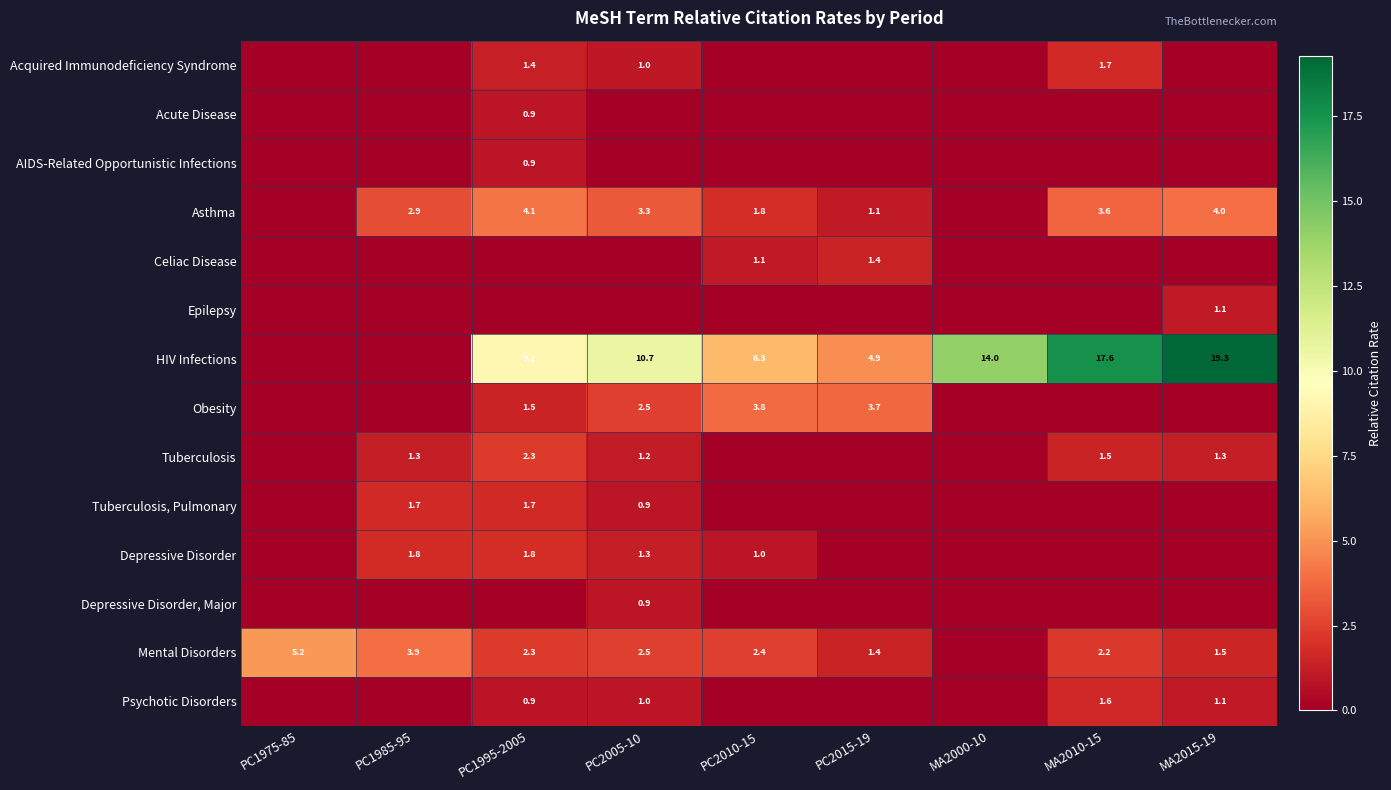

What is the difference between the Mental Disorders values at MA2015-19 and MA2010-15?

0.7